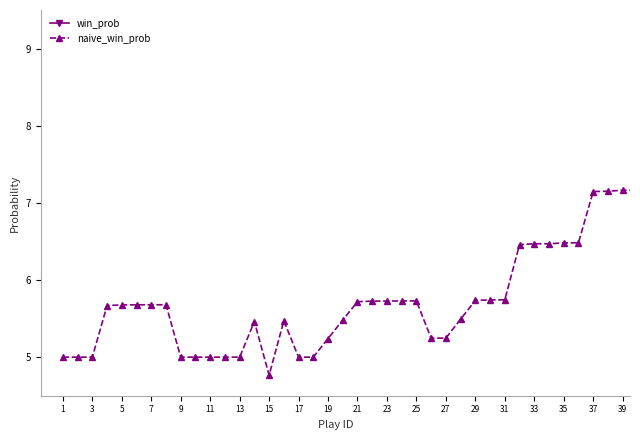

True or false: win_prob and naive_win_prob intersect in this chart.

False